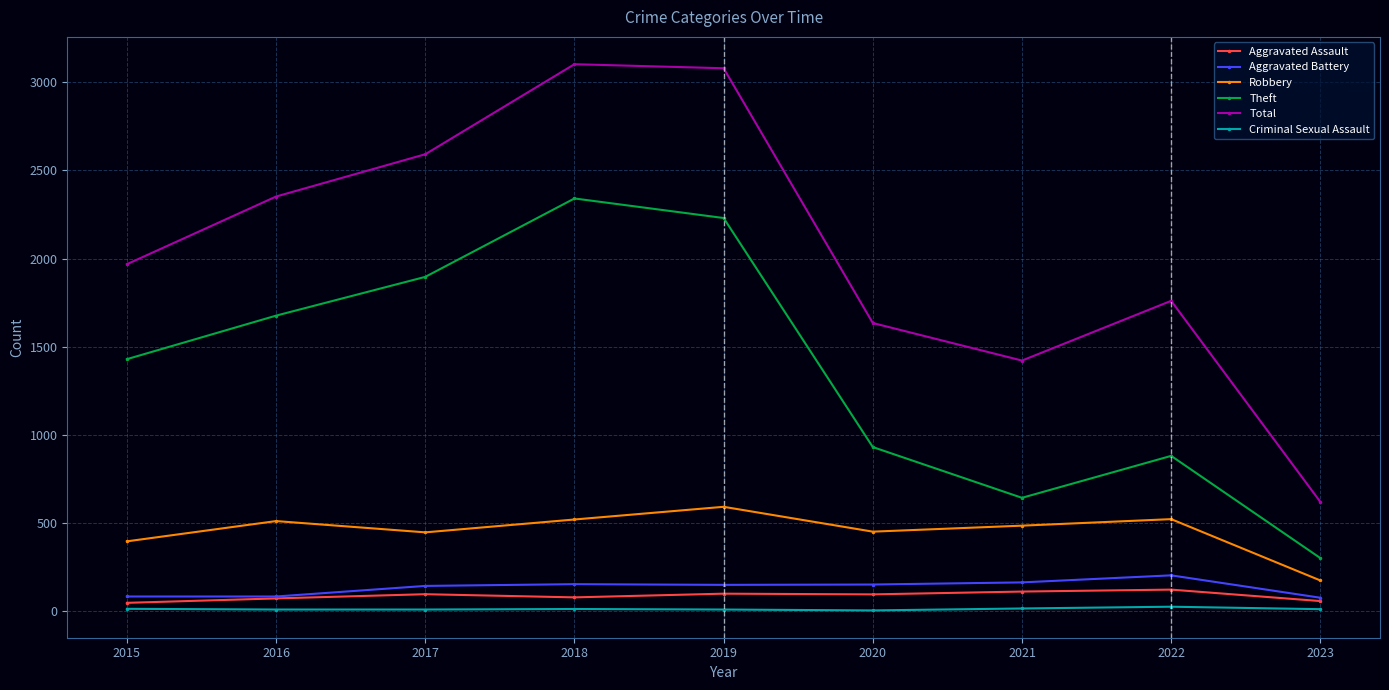

What is the difference between the maximum and second lowest values in the Aggravated Assault series?

65